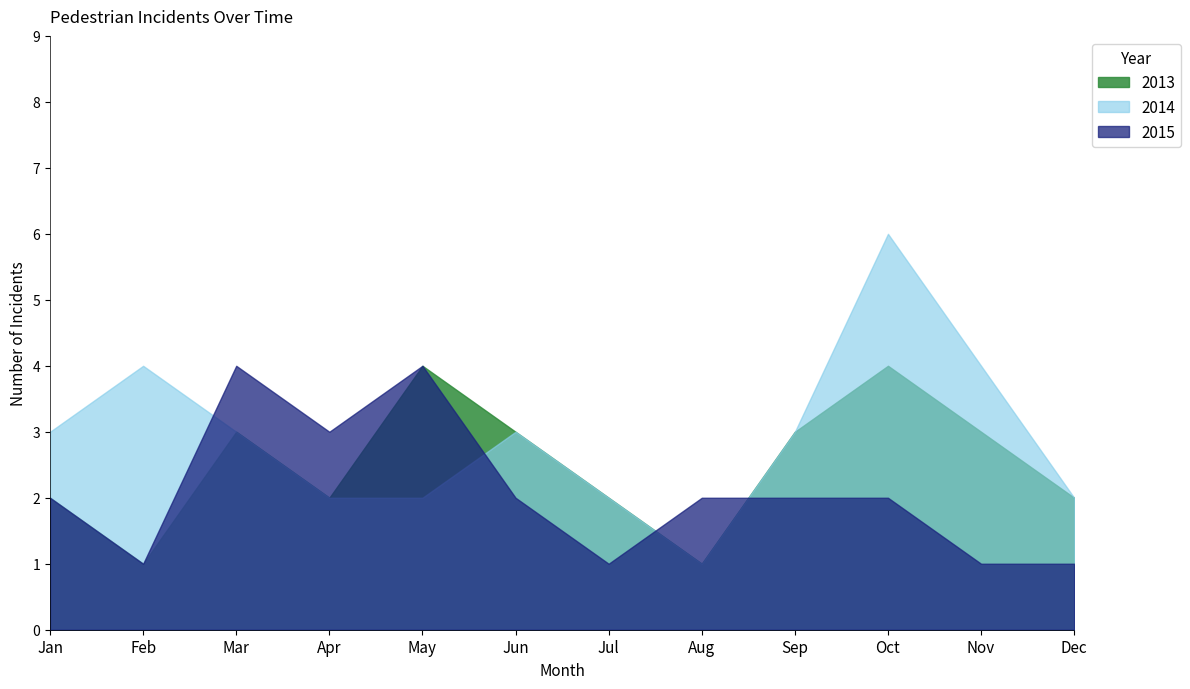

Which series changed the most between Mar and Sep?

2015